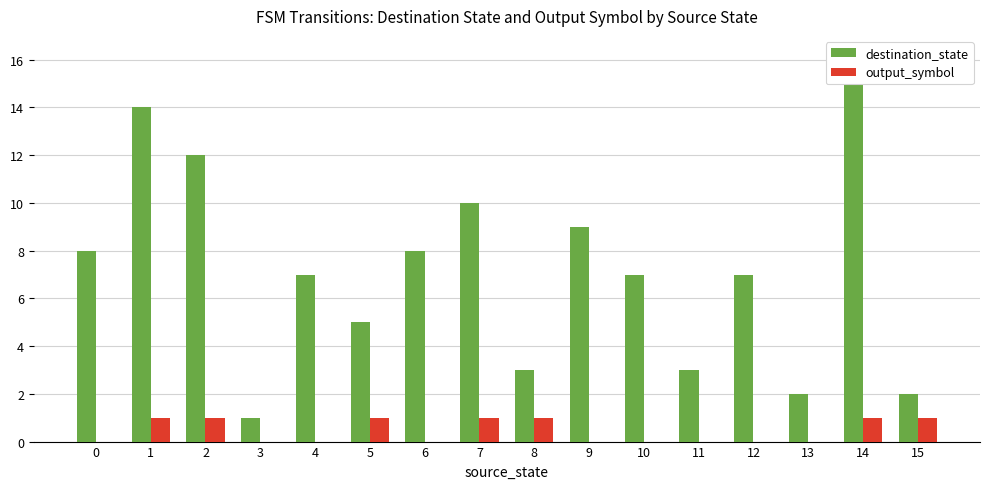

How many positive values does the output_symbol series have?

7